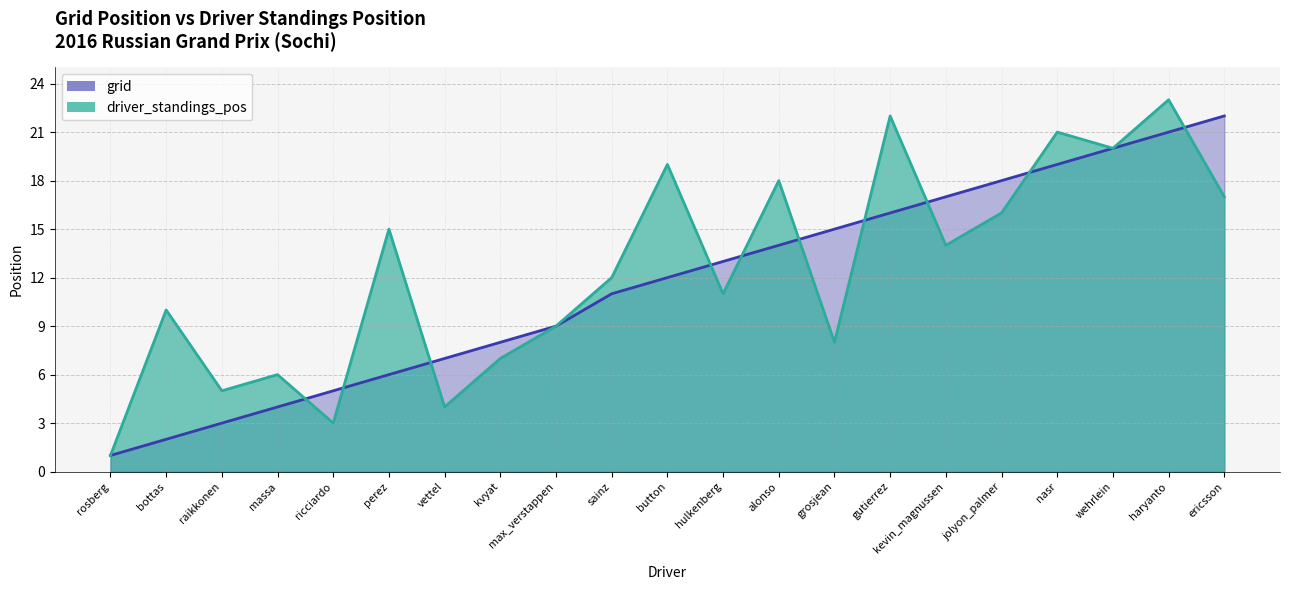

What is the minimum value for driver_standings_pos?

1